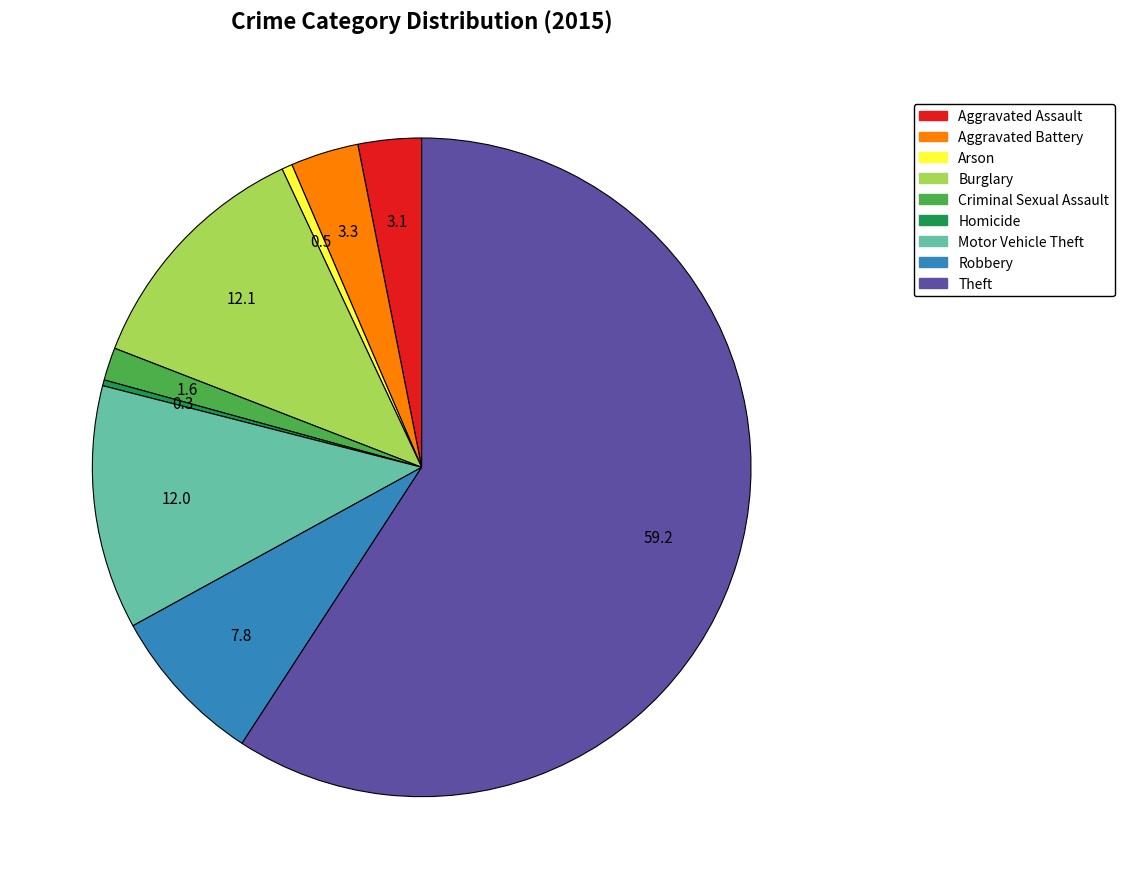

Between Aggravated Battery and Motor Vehicle Theft, which is larger?

Motor Vehicle Theft